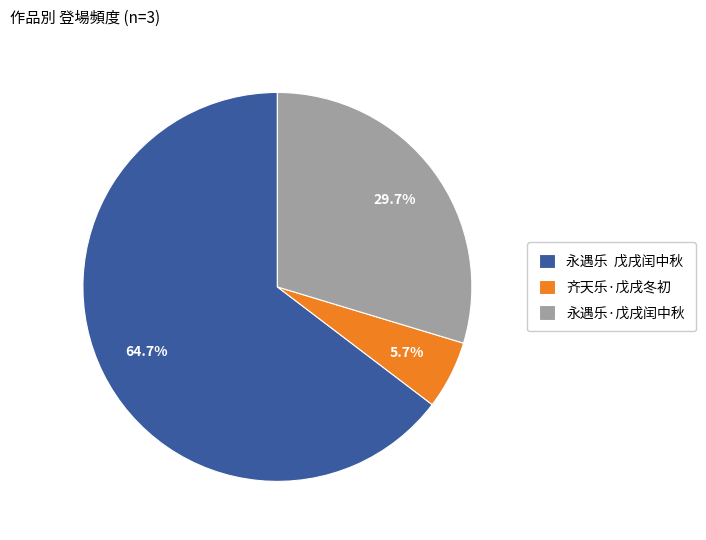

To the nearest percent, what portion does 永遇乐·戊戌闰中秋 represent?

30%